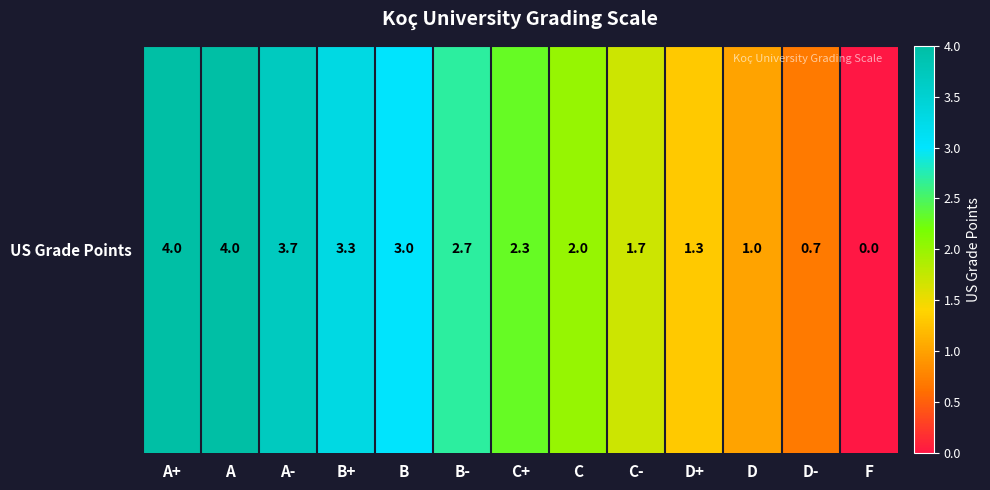

Reading right to left, list all the values displayed in this chart.

F=0.0	D-=0.7	D=1.0	D+=1.3	C-=1.7	C=2.0	C+=2.3	B-=2.7	B=3.0	B+=3.3	A-=3.7	A=4.0	A+=4.0